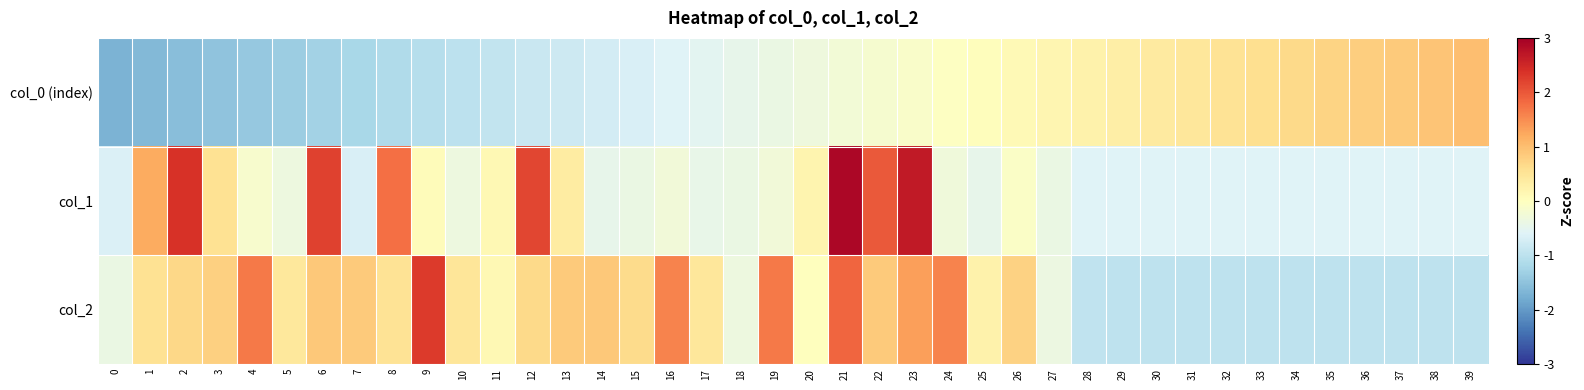

Reading left to right, transcribe all the data shown in this chart.

col_0 (index): 0=-1.7	1=-1.6	2=-1.6	3=-1.5	4=-1.4	5=-1.4	6=-1.3	7=-1.2	8=-1.1	9=-1.1	10=-1.0	11=-0.9	12=-0.9	13=-0.8	14=-0.7	15=-0.7	16=-0.6	17=-0.5	18=-0.5	19=-0.4	20=-0.3	21=-0.2	22=-0.2	23=-0.1	24=-0.0	25=0.0	26=0.1	27=0.2	28=0.2	29=0.3	30=0.4	31=0.5	32=0.5	33=0.6	34=0.7	35=0.7	36=0.8	37=0.9	38=0.9	39=1.0
col_1: 0=-0.6	1=1.2	2=2.4	3=0.5	4=-0.1	5=-0.3	6=2.2	7=-0.7	8=1.8	9=0.1	10=-0.3	11=0.1	12=2.2	13=0.4	14=-0.5	15=-0.4	16=-0.3	17=-0.4	18=-0.4	19=-0.3	20=0.2	21=2.9	22=2.0	23=2.7	24=-0.3	25=-0.5	26=-0.1	27=-0.4	28=-0.6	29=-0.6	30=-0.6	31=-0.6	32=-0.6	33=-0.6	34=-0.6	35=-0.6	36=-0.6	37=-0.6	38=-0.6	39=-0.6
col_2: 0=-0.4	1=0.6	2=0.7	3=0.8	4=1.7	5=0.4	6=0.9	7=0.9	8=0.5	9=2.3	10=0.5	11=0.1	12=0.7	13=0.8	14=0.9	15=0.6	16=1.6	17=0.5	18=-0.3	19=1.7	20=0.0	21=1.9	22=0.8	23=1.3	24=1.6	25=0.2	26=0.8	27=-0.4	28=-0.9	29=-1.0	30=-1.0	31=-1.0	32=-1.0	33=-1.0	34=-1.0	35=-1.0	36=-1.0	37=-1.0	38=-1.0	39=-1.0